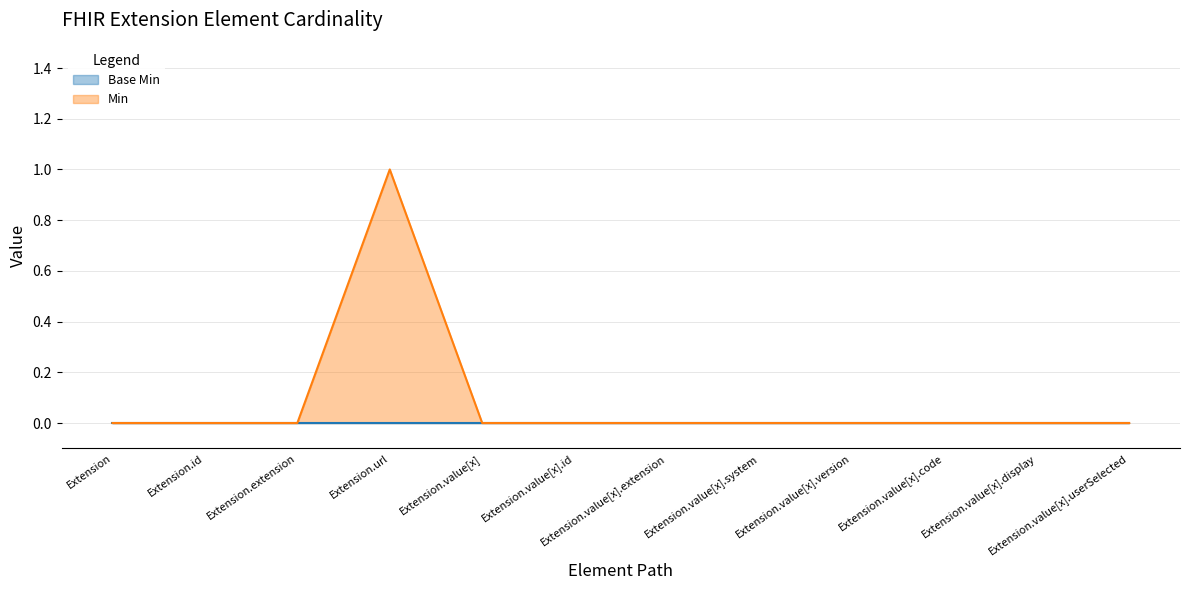

List the labels in order of value, largest first.

Extension.url, Extension, Extension.id, Extension.extension, Extension.value[x], Extension.value[x].id, Extension.value[x].extension, Extension.value[x].system, Extension.value[x].version, Extension.value[x].code, Extension.value[x].display, Extension.value[x].userSelected